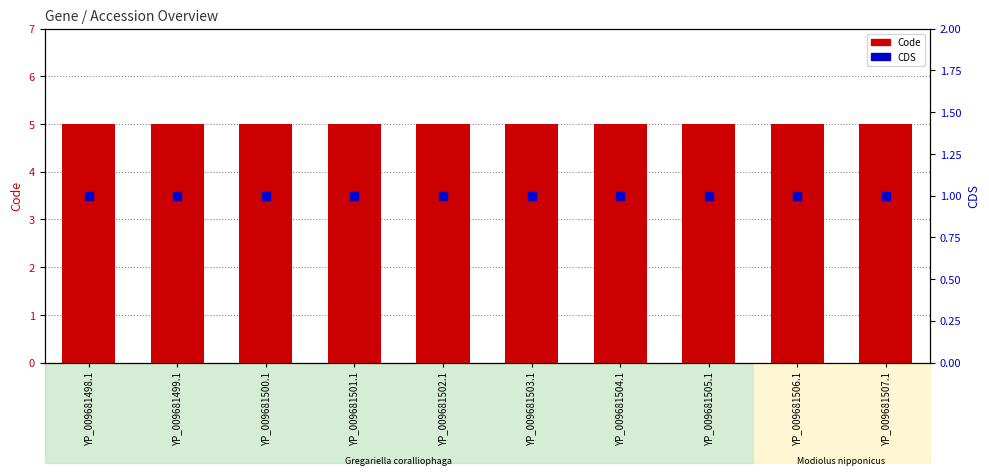

At how many categories does at least one series exceed 1?

10